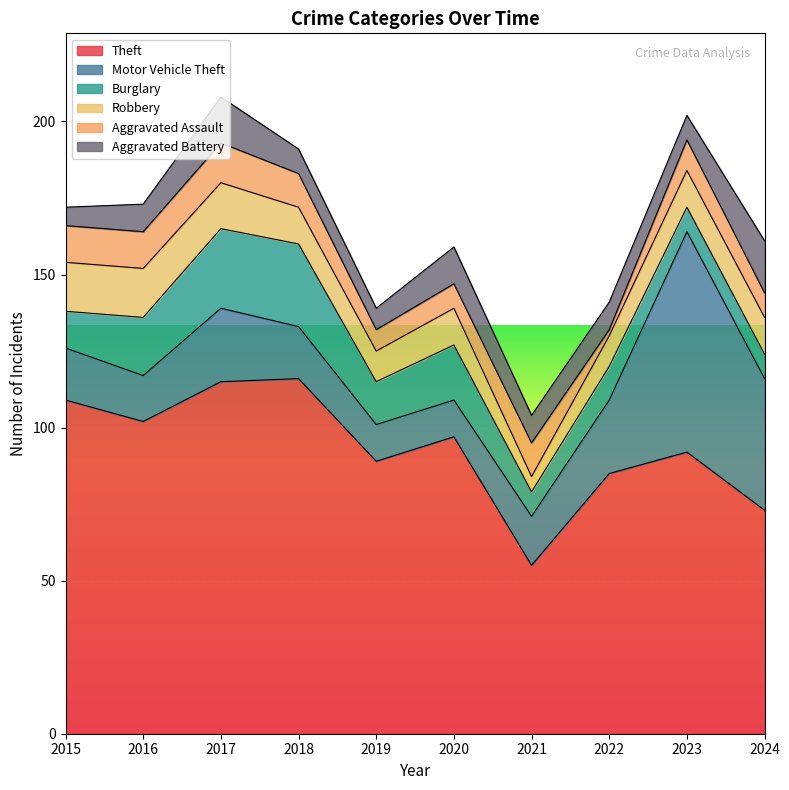

True or false: Motor Vehicle Theft and Robbery cross at least once.

True